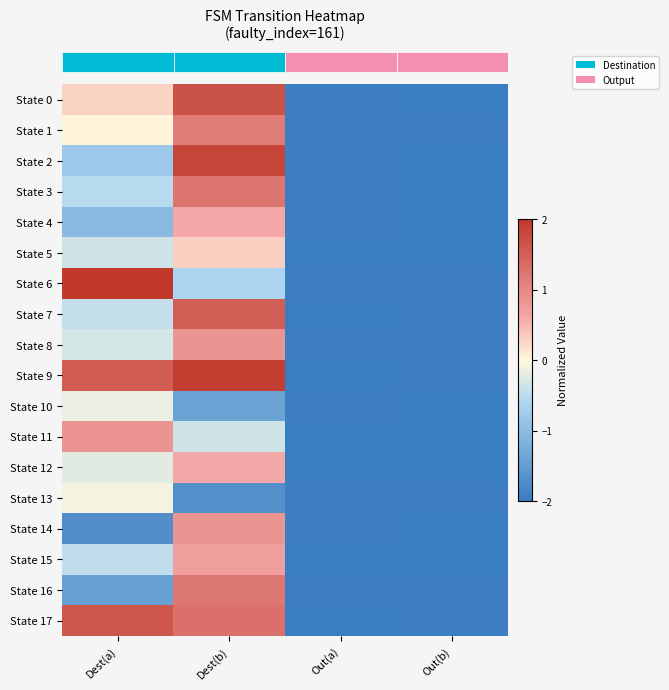

Reading left to right, transcribe all the data shown in this chart.

row_0: 0.3	1.7	-2.0	-2.0
row_1: 0.0	1.1	-2.0	-2.0
row_2: -0.8	1.8	-2.0	-2.0
row_3: -0.5	1.2	-2.0	-2.0
row_4: -1.0	0.6	-2.0	-2.0
row_5: -0.4	0.3	-2.0	-2.0
row_6: 2.0	-0.6	-2.0	-2.0
row_7: -0.4	1.5	-2.0	-2.0
row_8: -0.3	0.8	-2.0	-2.0
row_9: 1.6	1.9	-2.0	-2.0
row_10: -0.1	-1.4	-2.0	-2.0
row_11: 0.9	-0.4	-2.0	-2.0
row_12: -0.2	0.6	-2.0	-2.0
row_13: -0.1	-1.7	-2.0	-2.0
row_14: -1.7	0.8	-2.0	-2.0
row_15: -0.5	0.7	-2.0	-2.0
row_16: -1.4	1.2	-2.0	-2.0
row_17: 1.6	1.3	-2.0	-2.0